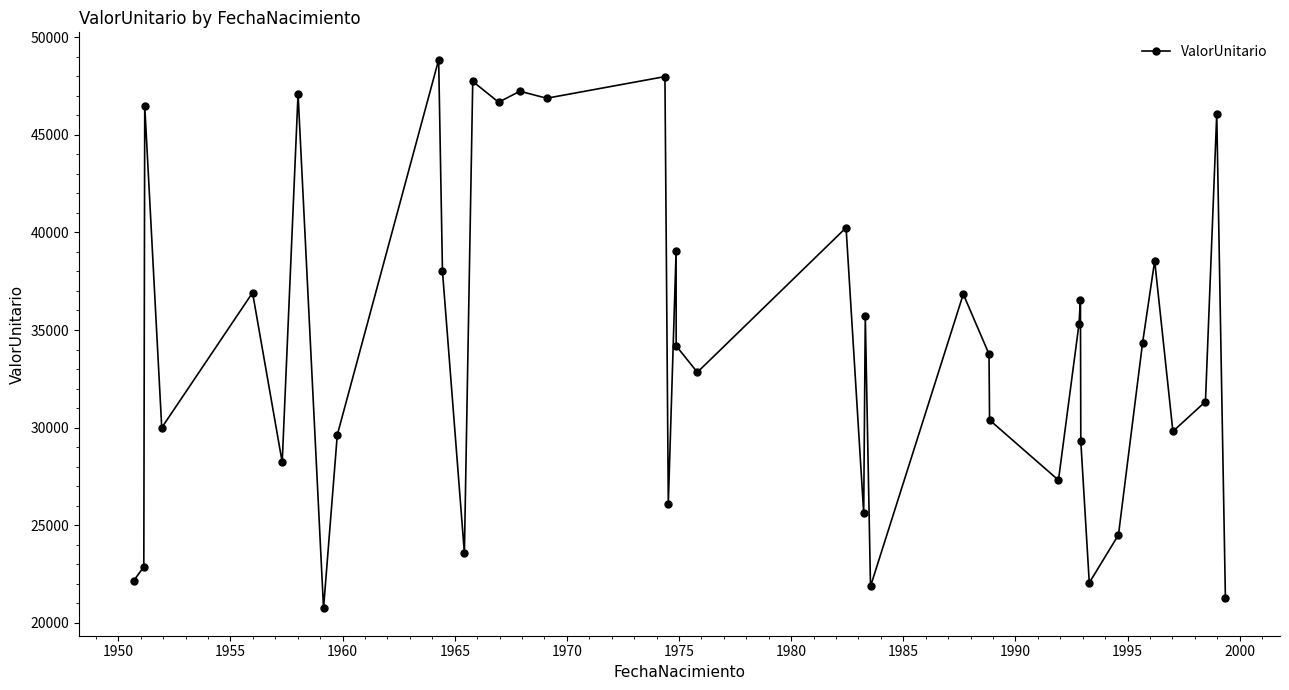

How many series are shown in this chart?

1